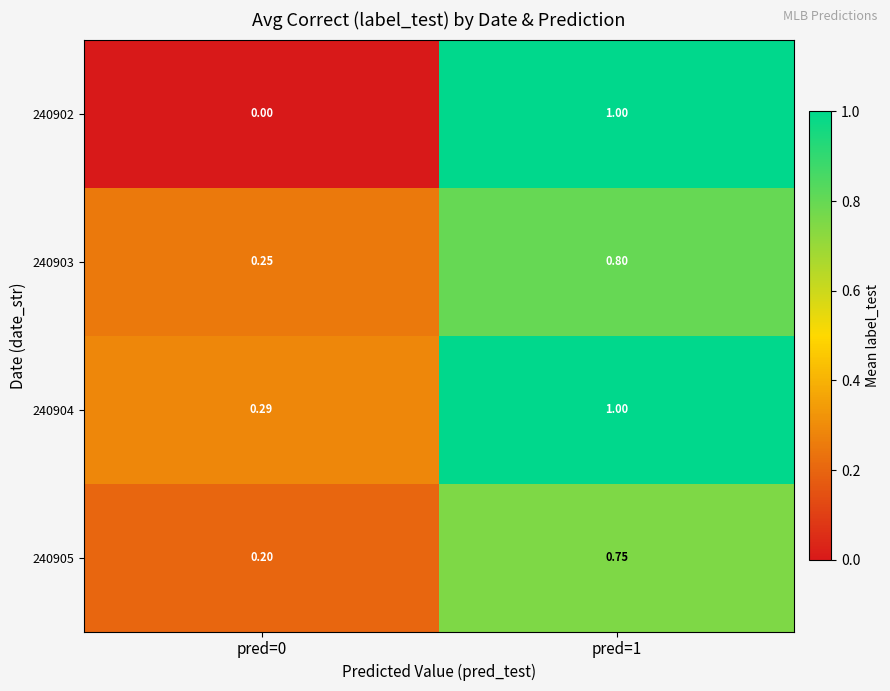

Is the value of 240902 at pred=0 greater than the value of 240905 at pred=1?

No